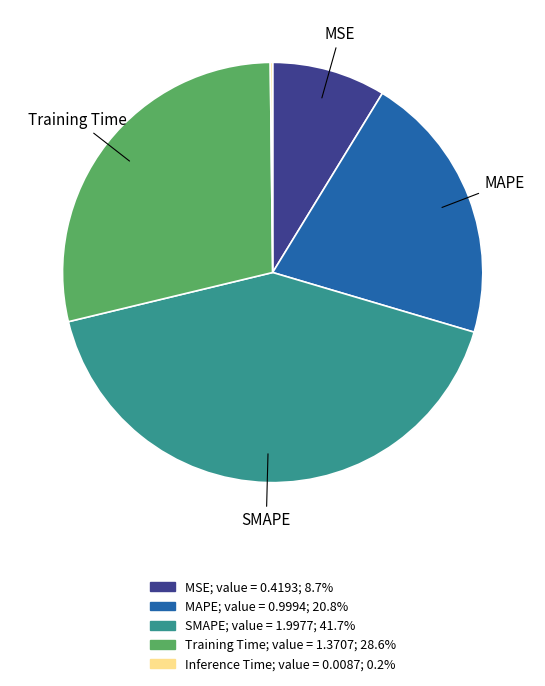

Is there any slice that represents more than half of the pie?

No